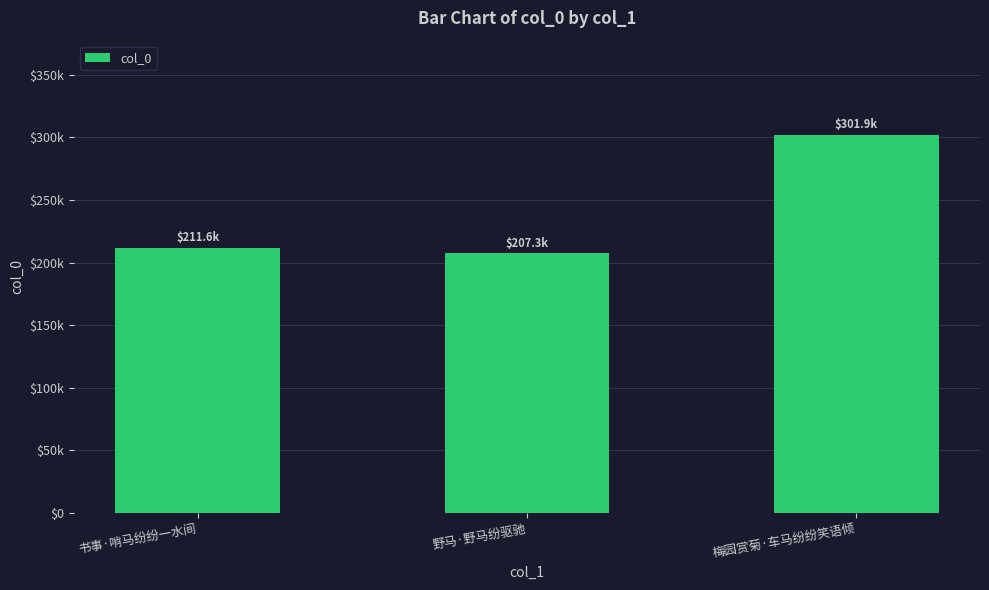

Reading left to right, what are all the values shown in this chart?

211580	207308	301915